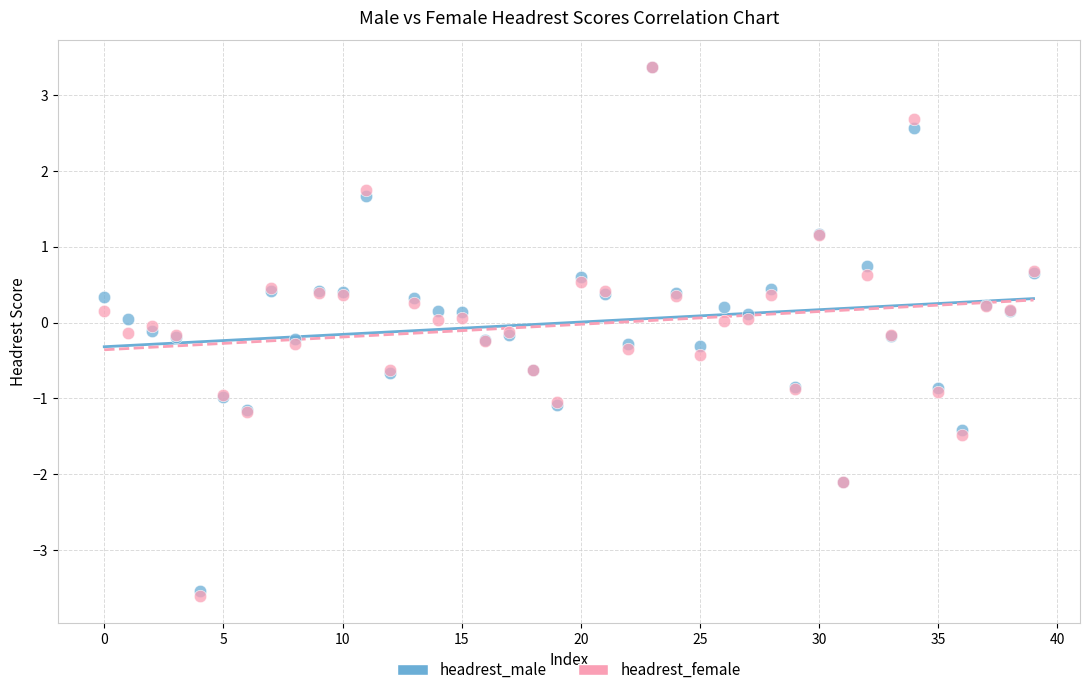

Which series has the widest spread of Y values?

headrest_female